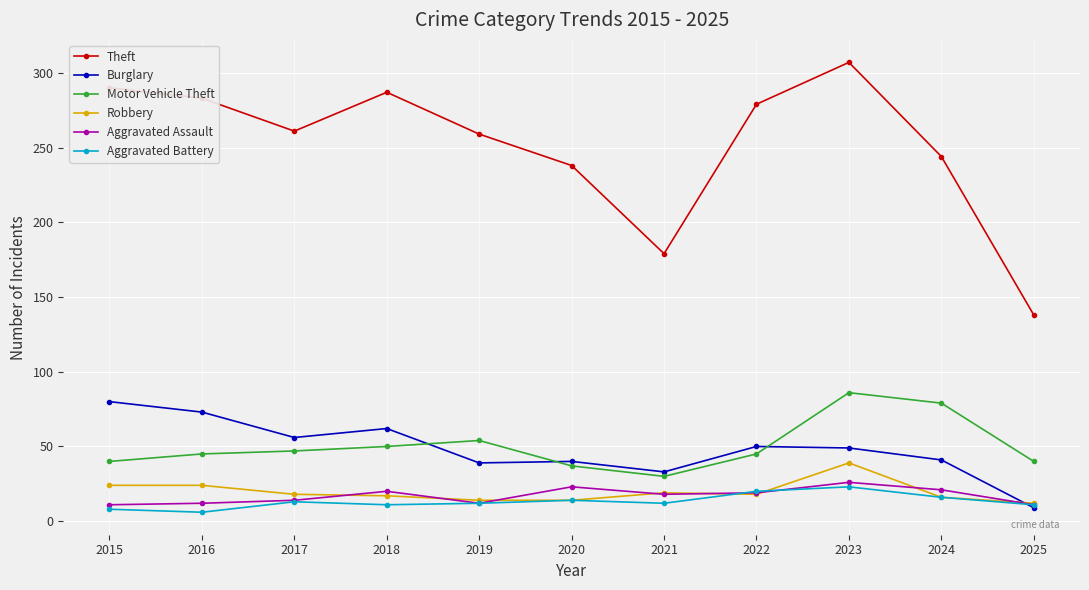

What is the sum of the Aggravated Assault values at 2021 and 2023?

44